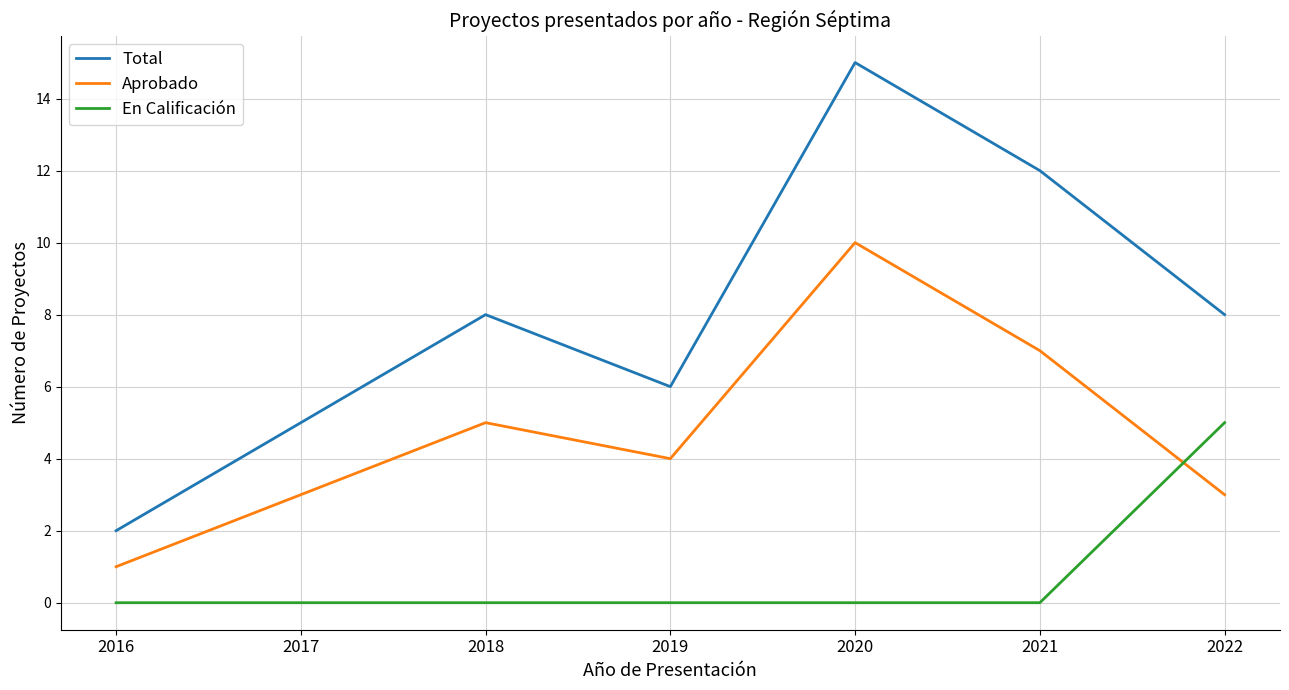

List the series in order of their peak value, lowest first.

En Calificación, Aprobado, Total